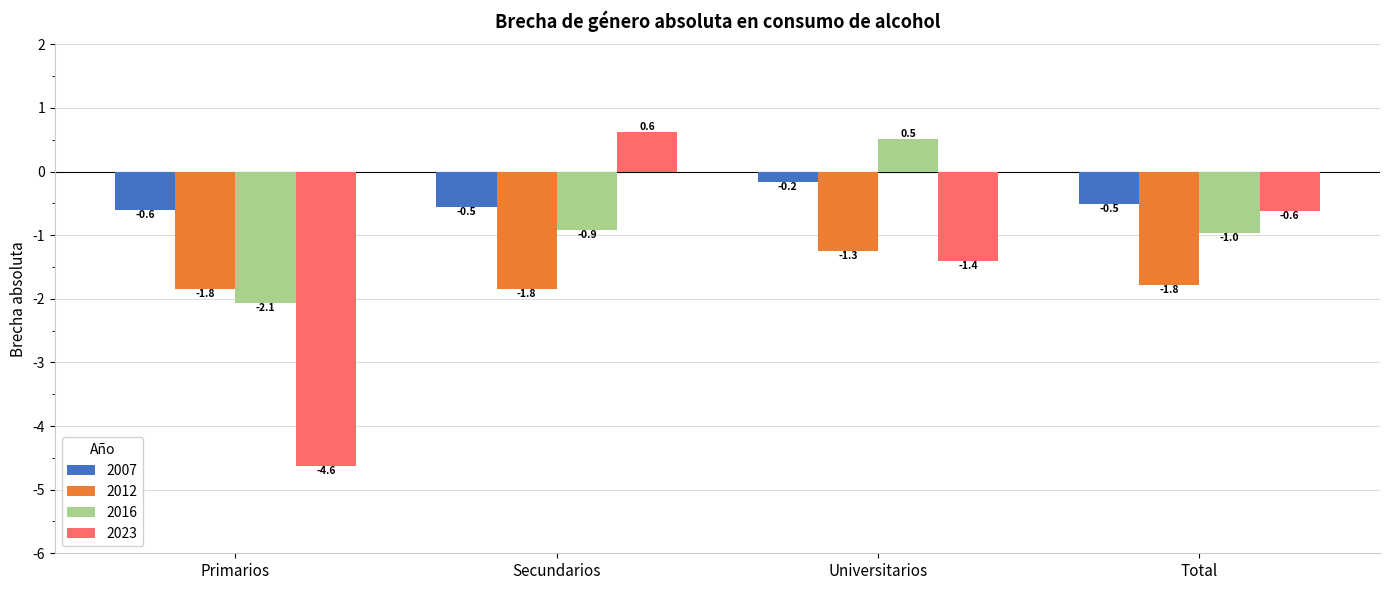

At Secundarios, list the series in order from smallest to largest.

2012, 2016, 2007, 2023